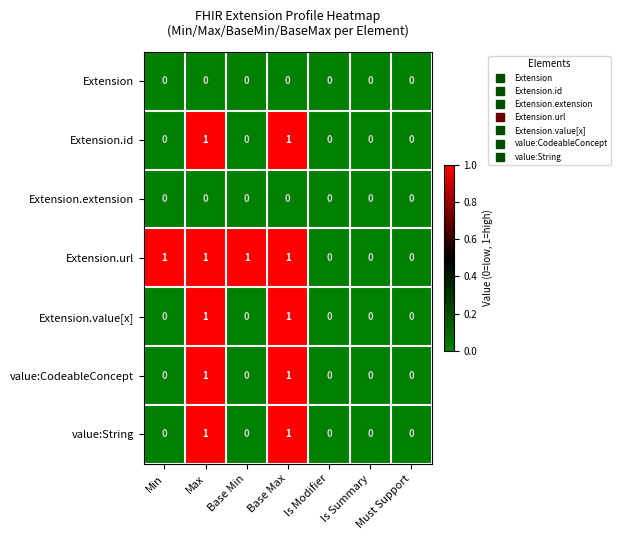

The value of Extension.id at Must Support is 1. True or false?

False